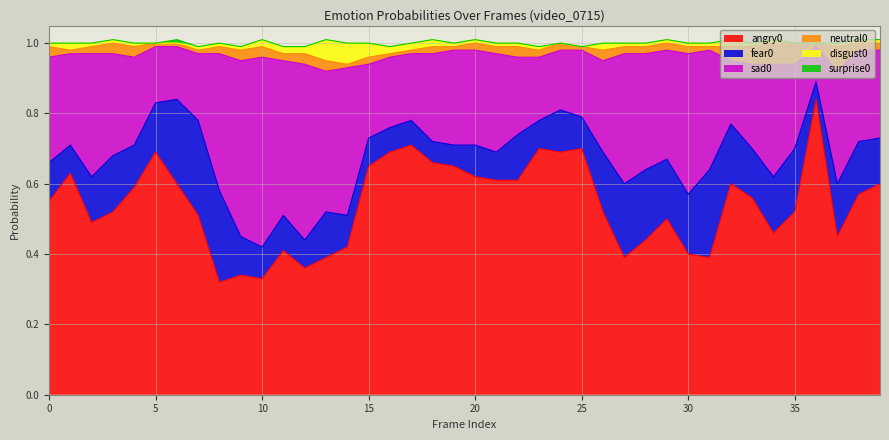

How many interior local valleys does the angry0 series have?

9